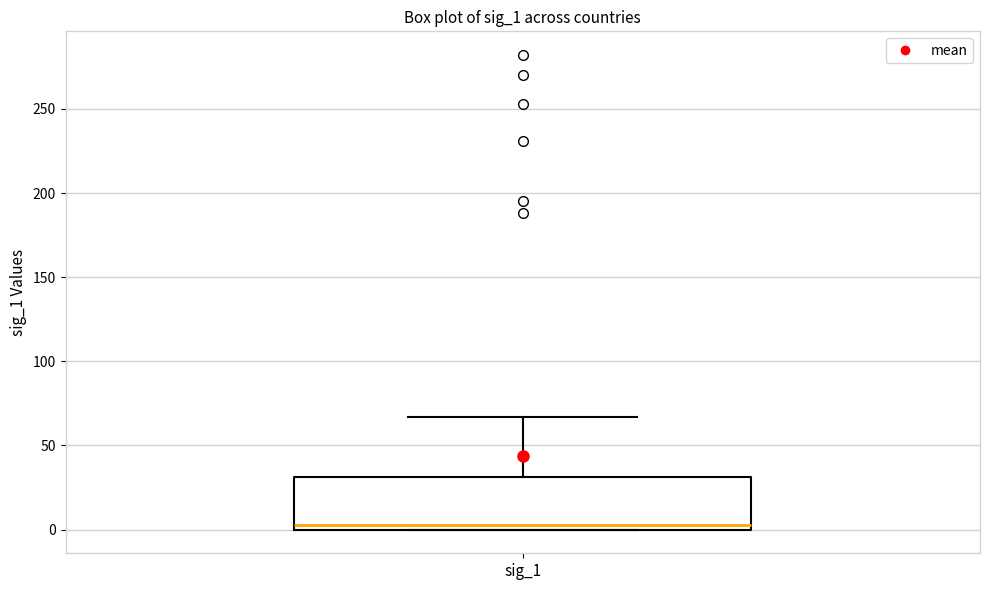

Transcribe this box plot: give where the median line is, the range the box spans, and where the two whiskers end, as read against the y-axis. The values are not printed on the chart, so give them approximately, as read against the axis.

median 5, box 0 to 30, whiskers 0 to 65